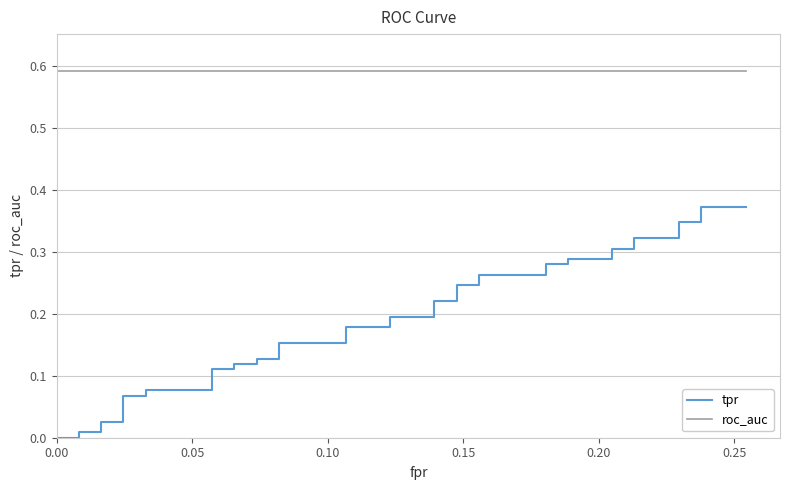

List the series in order of their peak value, highest first.

roc_auc, tpr